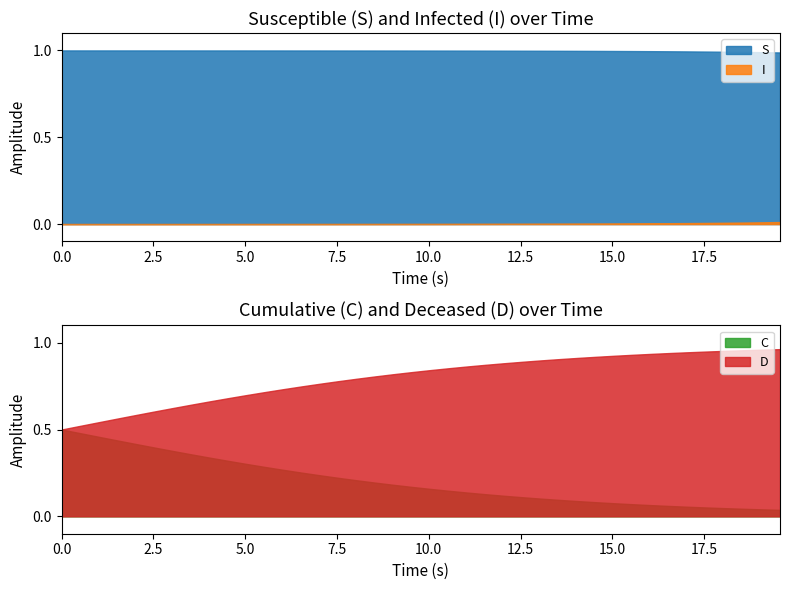

What are all the series names shown in the legend?

S, I, C, D